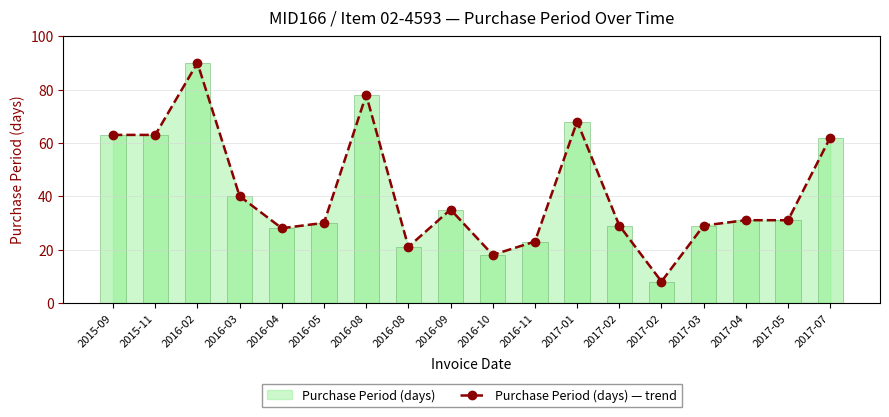

What is the greatest value displayed?

90